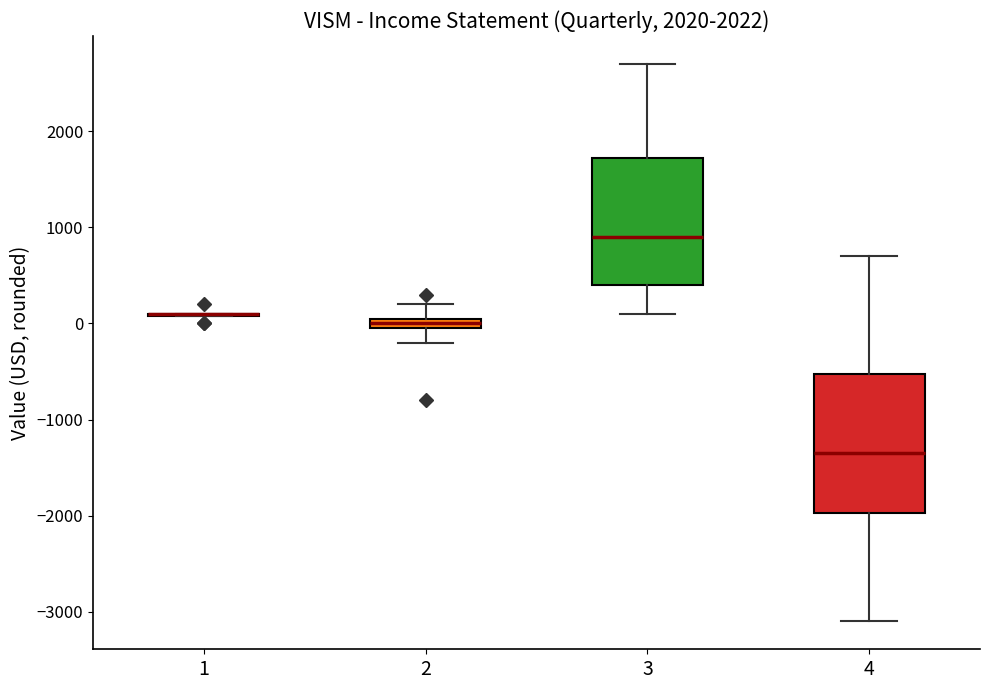

Comparing the boxes themselves (not the whiskers), which one is the tallest?

4